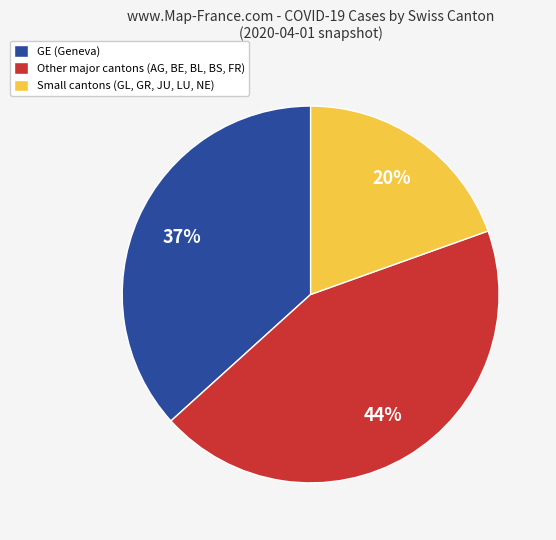

To the nearest percent, what is the average slice percentage?

33%